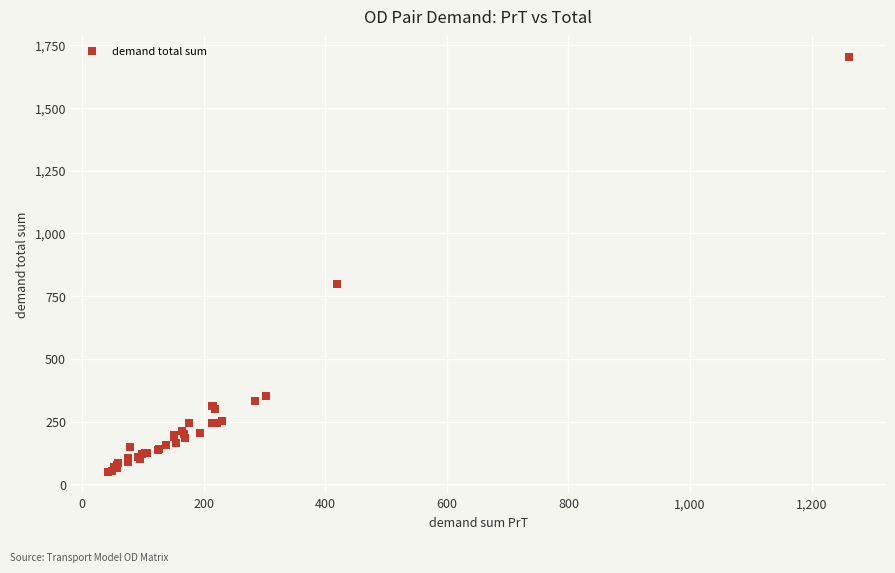

What Y value in the scatter plot is closest to 874?

800.0